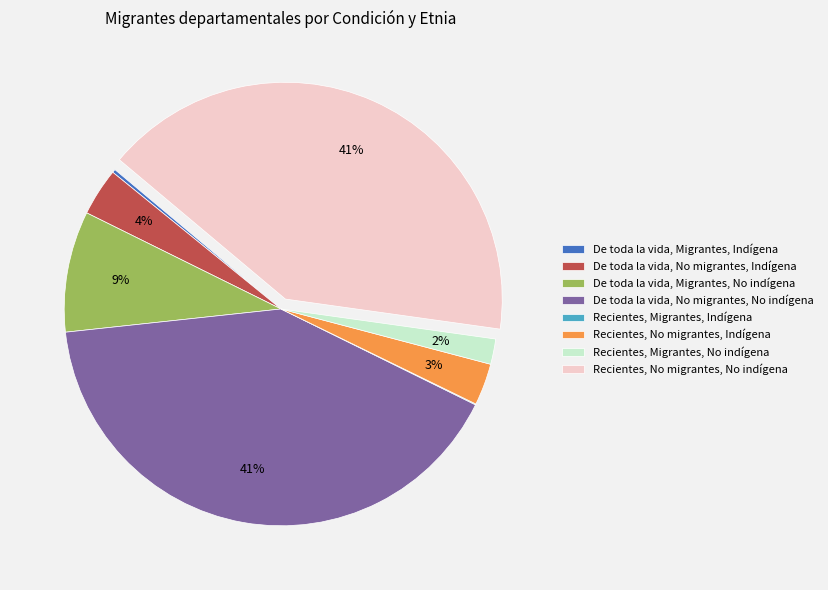

True or false: De toda la vida, No migrantes, No indígena accounts for 41% of the total.

True